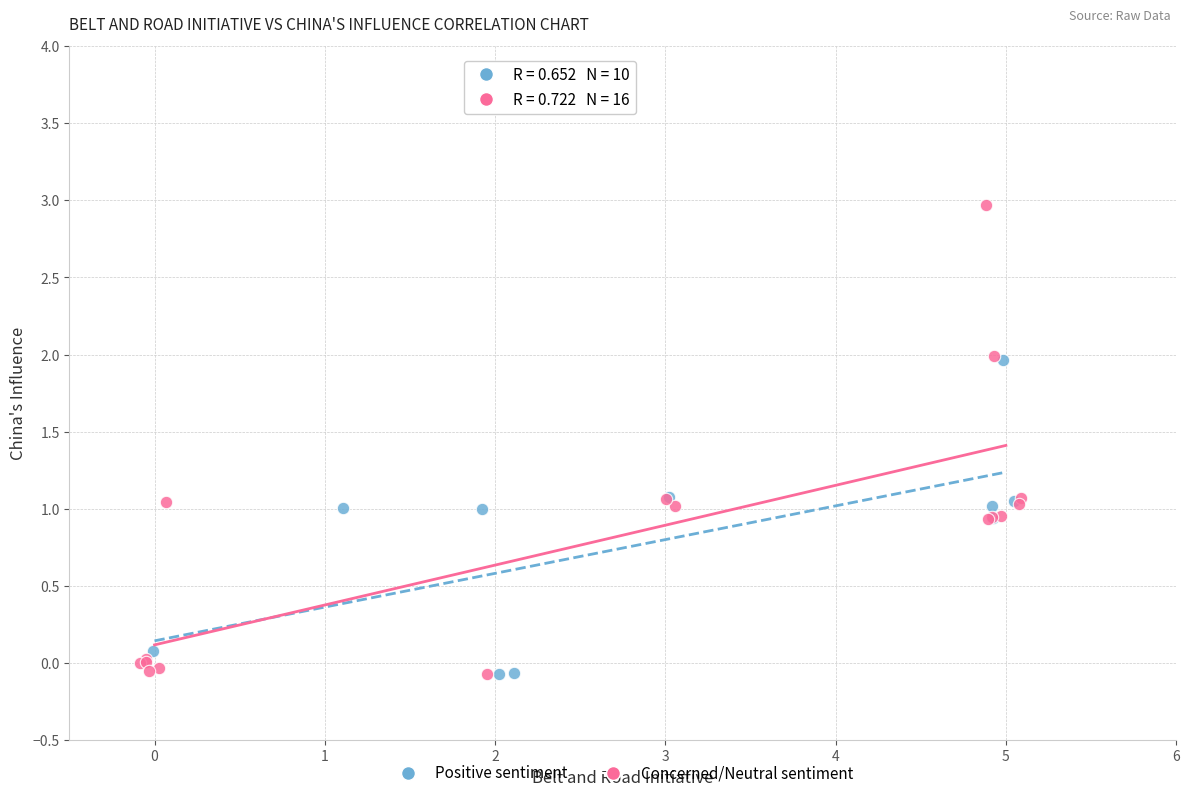

Which series reaches the maximum Y coordinate?

Concerned/Neutral sentiment